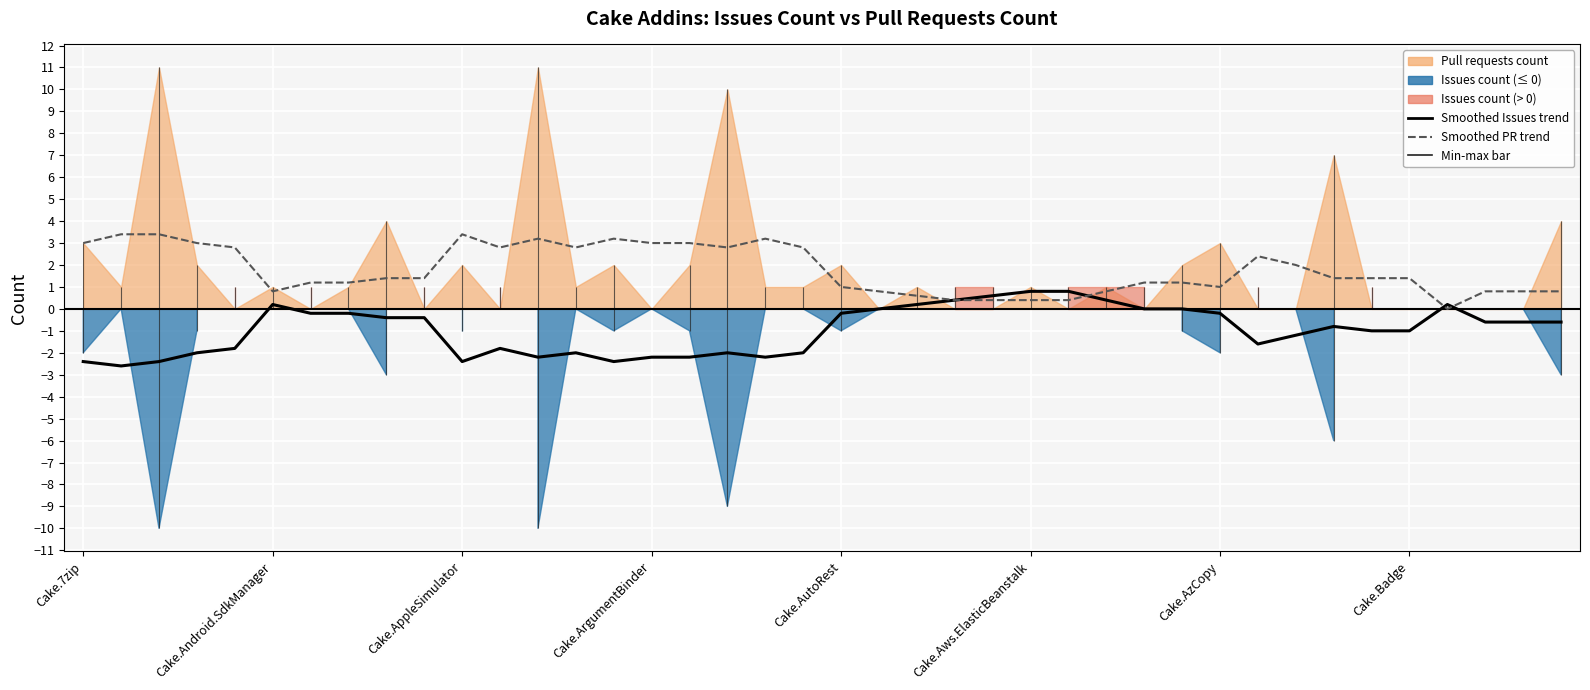

At which label is Smoothed PR trend closest to 1?

Cake.AutoRest